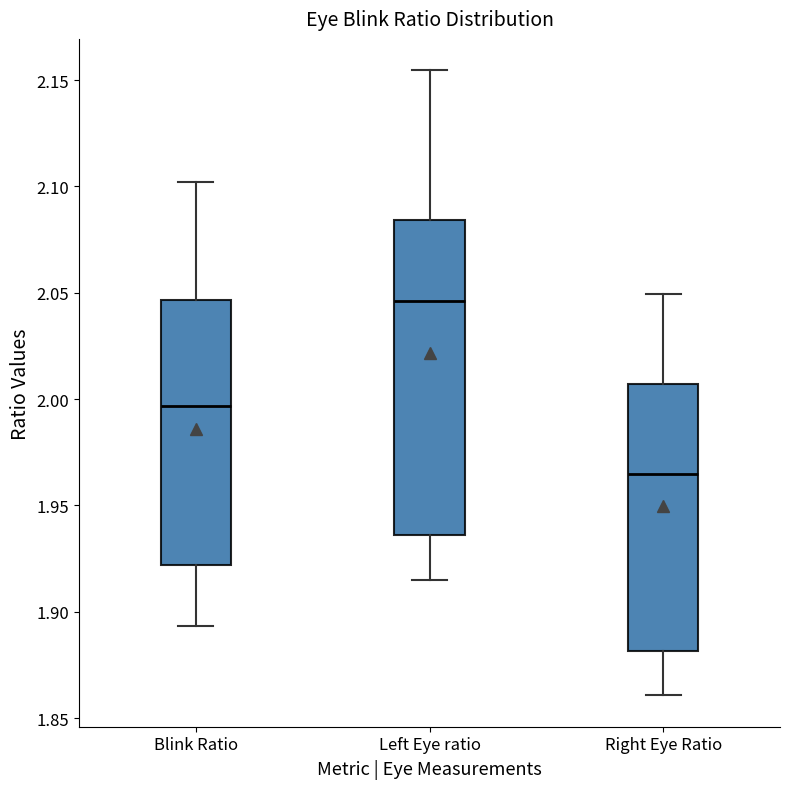

Reading left to right, transcribe this box plot: for each box, give where its median line is, the range the box spans, and where its two whiskers end, as read against the y-axis. The values are not printed on the chart, so give them approximately, as read against the axis.

Blink Ratio: median 1.995, box 1.920 to 2.045, whiskers 1.895 to 2.100
Left Eye ratio: median 2.045, box 1.935 to 2.085, whiskers 1.915 to 2.155
Right Eye Ratio: median 1.965, box 1.880 to 2.005, whiskers 1.860 to 2.050